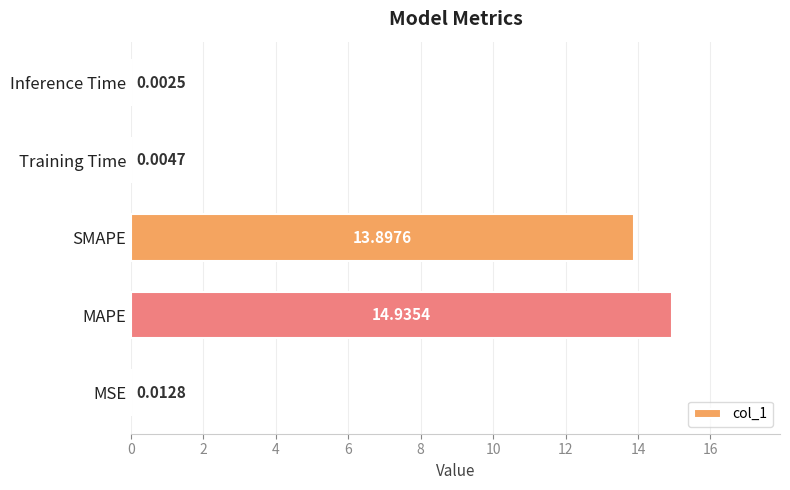

At which category does the chart reach its peak across all series?

MAPE